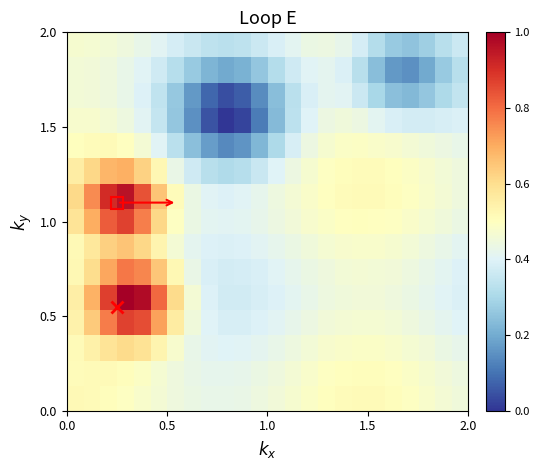

How many distinct data groups are displayed?

15